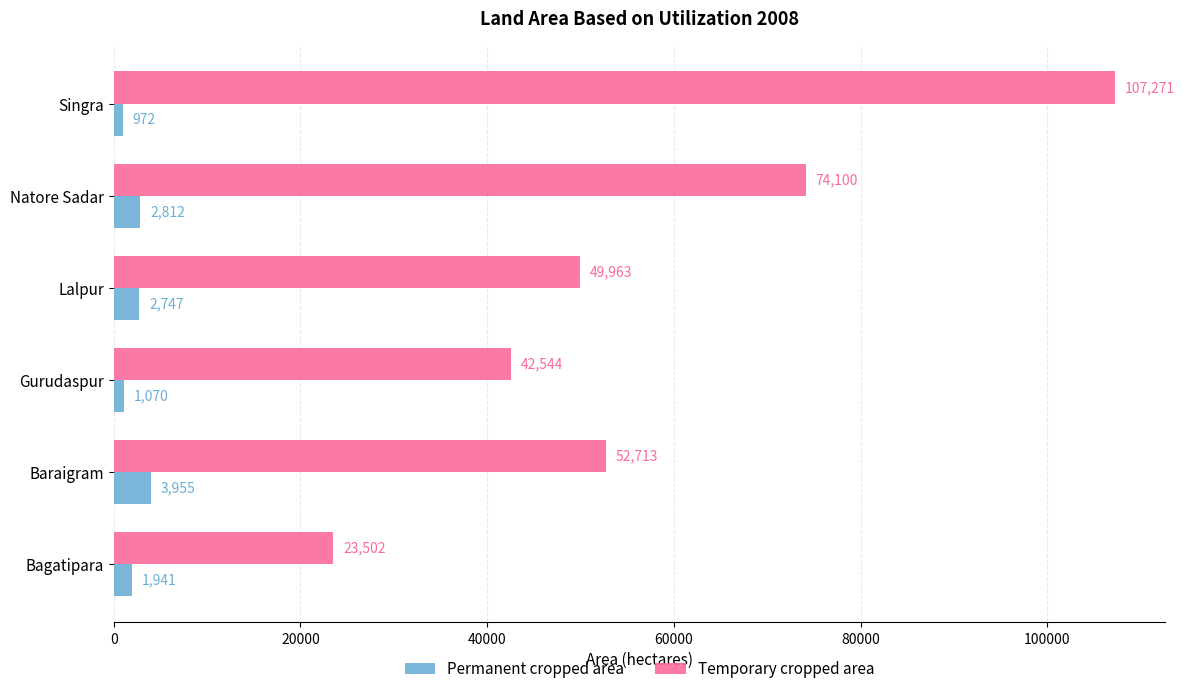

List the labels in order of Permanent cropped area value, largest first.

Baraigram, Natore Sadar, Lalpur, Bagatipara, Gurudaspur, Singra